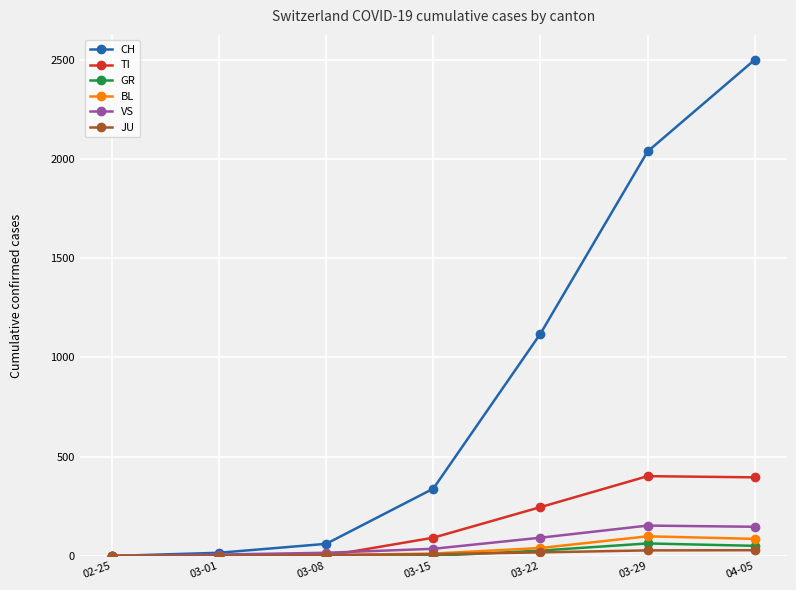

What is the maximum value for VS?

153